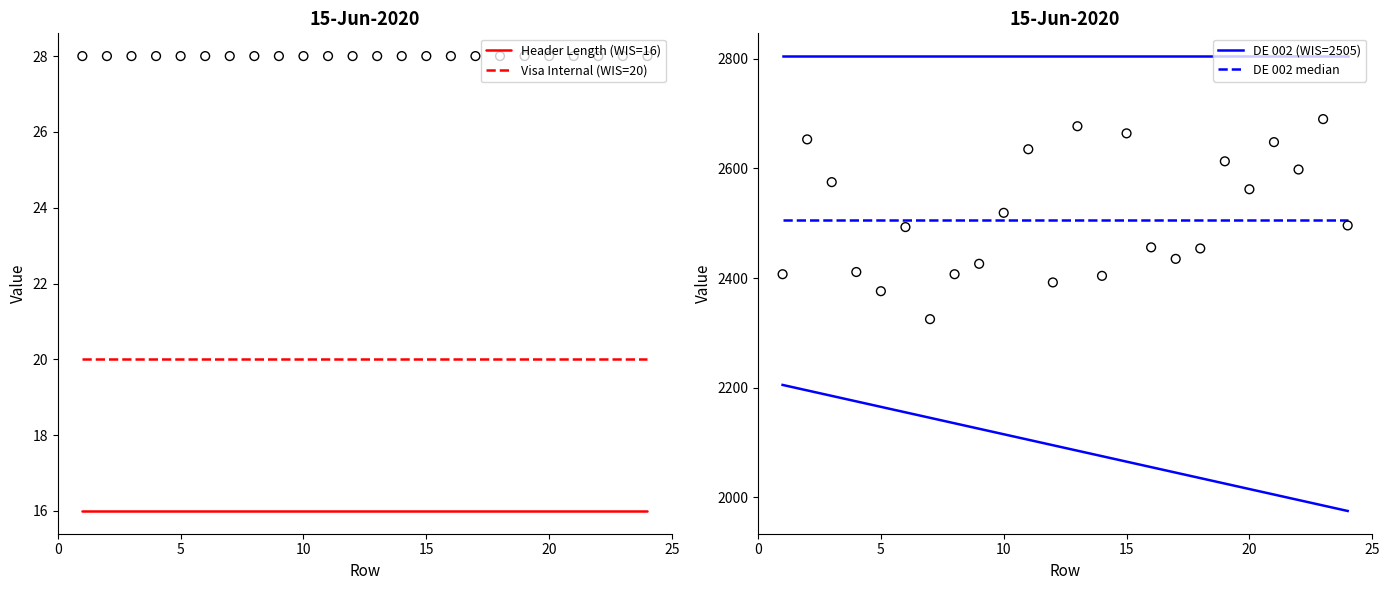

Which series reaches the minimum Y coordinate?

Header Length (WIS=16)